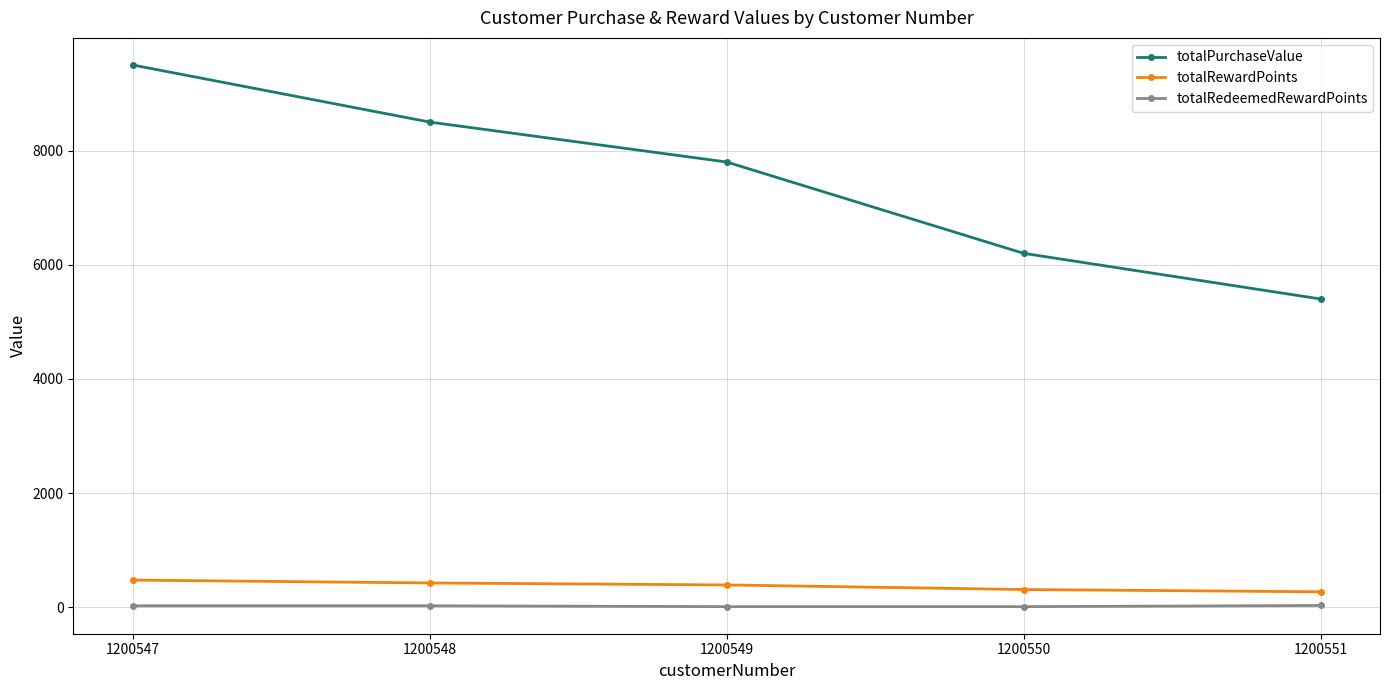

How many data points in totalPurchaseValue are less than 7800?

2